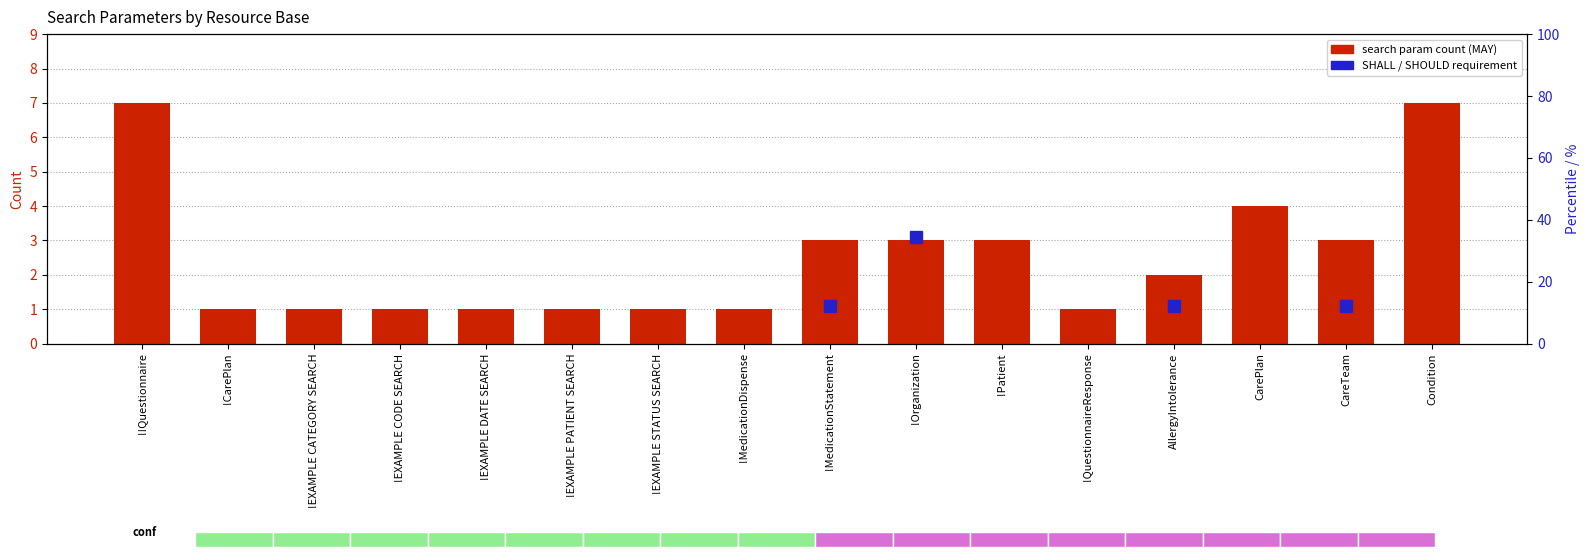

Count the values in the range 1 to 3.

13